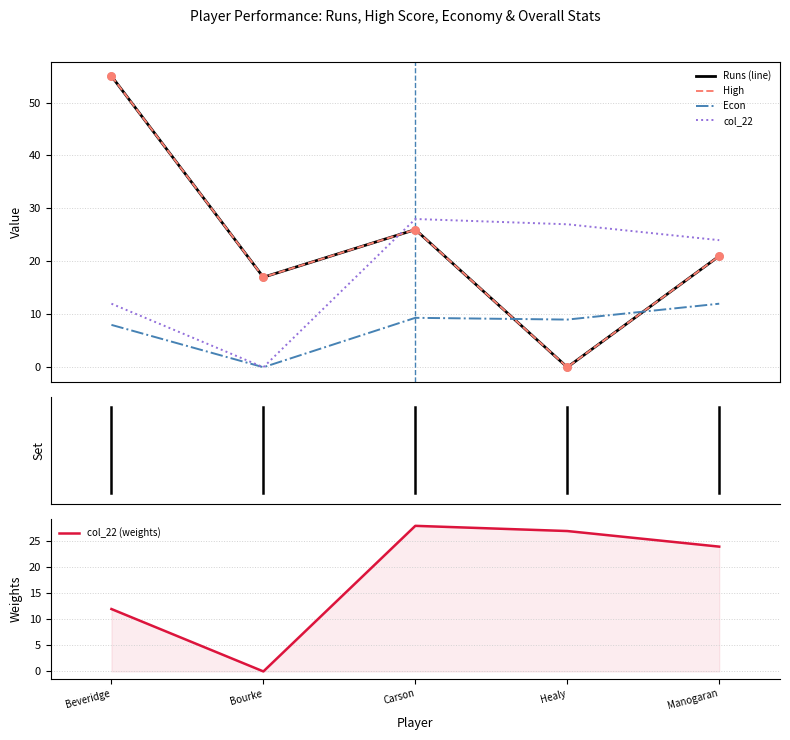

What is the total value across all series at Healy?

63.0